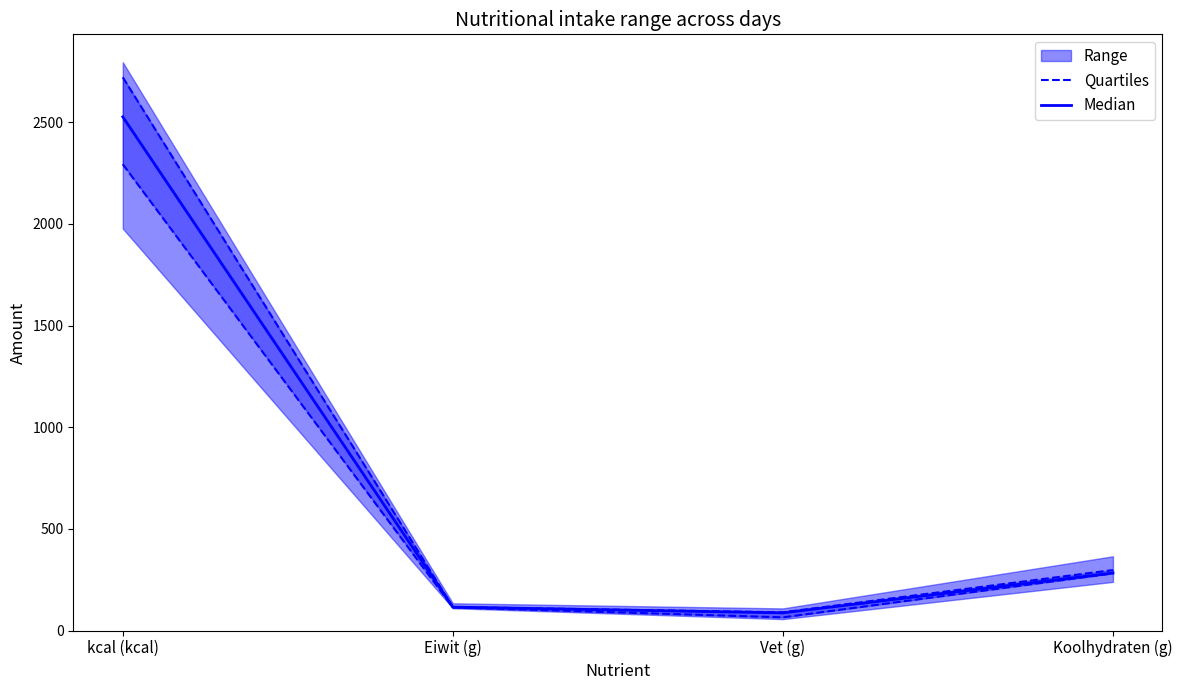

What is the minimum value shown in the chart?

64.8